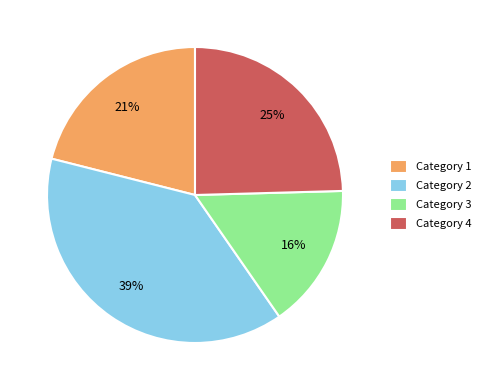

Is it true that Category 1 is 21% of the pie?

True